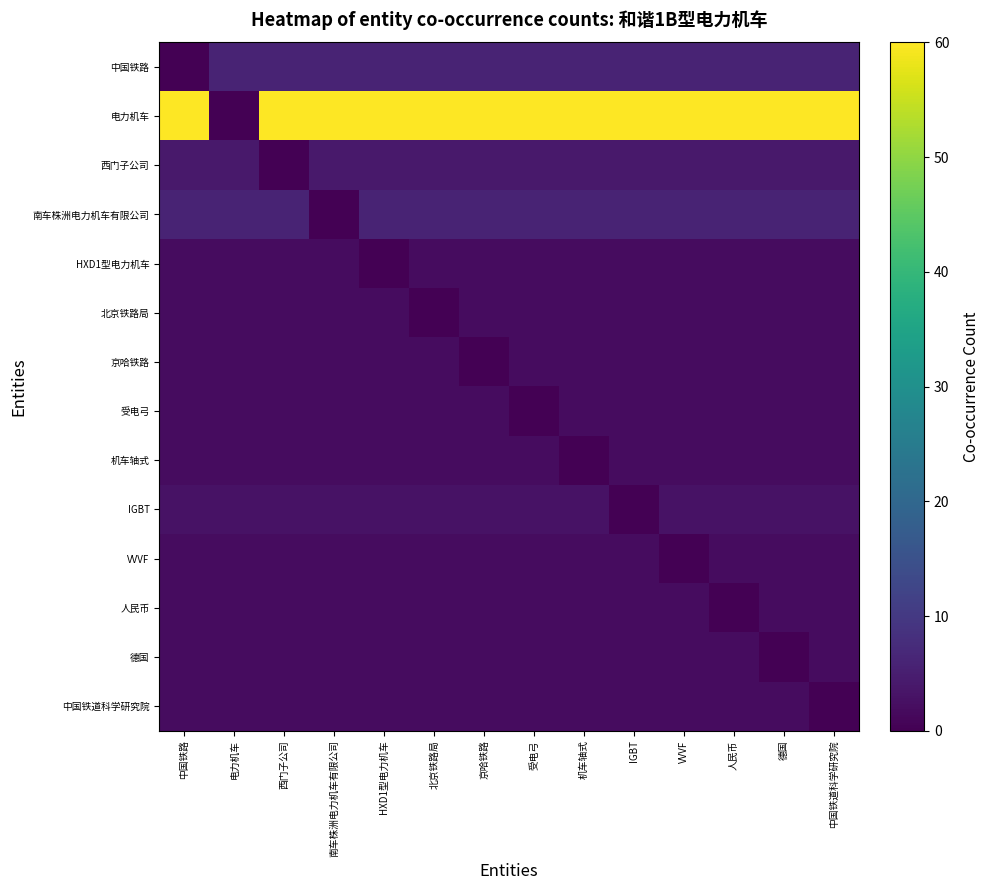

Reading left to right, transcribe all the data shown in this chart.

中国铁路: 中国铁路=0	电力机车=6	西门子公司=6	南车株洲电力机车有限公司=6	HXD1型电力机车=6	北京铁路局=6	京哈铁路=6	受电弓=6	机车轴式=6	IGBT=6	VVVF=6	人民币=6	德国=6	中国铁道科学研究院=6
电力机车: 中国铁路=60	电力机车=0	西门子公司=60	南车株洲电力机车有限公司=60	HXD1型电力机车=60	北京铁路局=60	京哈铁路=60	受电弓=60	机车轴式=60	IGBT=60	VVVF=60	人民币=60	德国=60	中国铁道科学研究院=60
西门子公司: 中国铁路=4	电力机车=4	西门子公司=0	南车株洲电力机车有限公司=4	HXD1型电力机车=4	北京铁路局=4	京哈铁路=4	受电弓=4	机车轴式=4	IGBT=4	VVVF=4	人民币=4	德国=4	中国铁道科学研究院=4
南车株洲电力机车有限公司: 中国铁路=6	电力机车=6	西门子公司=6	南车株洲电力机车有限公司=0	HXD1型电力机车=6	北京铁路局=6	京哈铁路=6	受电弓=6	机车轴式=6	IGBT=6	VVVF=6	人民币=6	德国=6	中国铁道科学研究院=6
HXD1型电力机车: 中国铁路=2	电力机车=2	西门子公司=2	南车株洲电力机车有限公司=2	HXD1型电力机车=0	北京铁路局=2	京哈铁路=2	受电弓=2	机车轴式=2	IGBT=2	VVVF=2	人民币=2	德国=2	中国铁道科学研究院=2
北京铁路局: 中国铁路=2	电力机车=2	西门子公司=2	南车株洲电力机车有限公司=2	HXD1型电力机车=2	北京铁路局=0	京哈铁路=2	受电弓=2	机车轴式=2	IGBT=2	VVVF=2	人民币=2	德国=2	中国铁道科学研究院=2
京哈铁路: 中国铁路=2	电力机车=2	西门子公司=2	南车株洲电力机车有限公司=2	HXD1型电力机车=2	北京铁路局=2	京哈铁路=0	受电弓=2	机车轴式=2	IGBT=2	VVVF=2	人民币=2	德国=2	中国铁道科学研究院=2
受电弓: 中国铁路=2	电力机车=2	西门子公司=2	南车株洲电力机车有限公司=2	HXD1型电力机车=2	北京铁路局=2	京哈铁路=2	受电弓=0	机车轴式=2	IGBT=2	VVVF=2	人民币=2	德国=2	中国铁道科学研究院=2
机车轴式: 中国铁路=2	电力机车=2	西门子公司=2	南车株洲电力机车有限公司=2	HXD1型电力机车=2	北京铁路局=2	京哈铁路=2	受电弓=2	机车轴式=0	IGBT=2	VVVF=2	人民币=2	德国=2	中国铁道科学研究院=2
IGBT: 中国铁路=3	电力机车=3	西门子公司=3	南车株洲电力机车有限公司=3	HXD1型电力机车=3	北京铁路局=3	京哈铁路=3	受电弓=3	机车轴式=3	IGBT=0	VVVF=3	人民币=3	德国=3	中国铁道科学研究院=3
VVVF: 中国铁路=2	电力机车=2	西门子公司=2	南车株洲电力机车有限公司=2	HXD1型电力机车=2	北京铁路局=2	京哈铁路=2	受电弓=2	机车轴式=2	IGBT=2	VVVF=0	人民币=2	德国=2	中国铁道科学研究院=2
人民币: 中国铁路=2	电力机车=2	西门子公司=2	南车株洲电力机车有限公司=2	HXD1型电力机车=2	北京铁路局=2	京哈铁路=2	受电弓=2	机车轴式=2	IGBT=2	VVVF=2	人民币=0	德国=2	中国铁道科学研究院=2
德国: 中国铁路=2	电力机车=2	西门子公司=2	南车株洲电力机车有限公司=2	HXD1型电力机车=2	北京铁路局=2	京哈铁路=2	受电弓=2	机车轴式=2	IGBT=2	VVVF=2	人民币=2	德国=0	中国铁道科学研究院=2
中国铁道科学研究院: 中国铁路=2	电力机车=2	西门子公司=2	南车株洲电力机车有限公司=2	HXD1型电力机车=2	北京铁路局=2	京哈铁路=2	受电弓=2	机车轴式=2	IGBT=2	VVVF=2	人民币=2	德国=2	中国铁道科学研究院=0